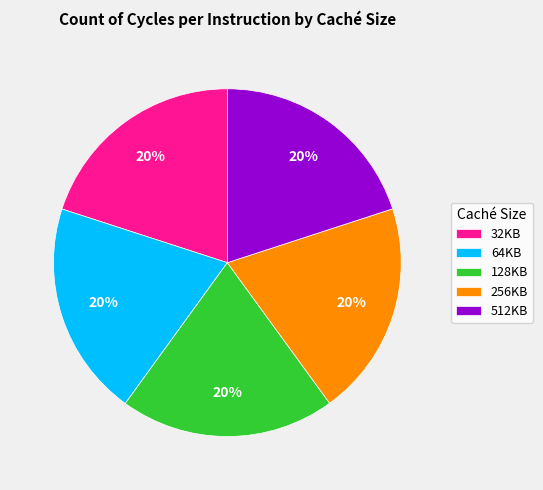

What percentage is the 256KB slice, to the nearest percent?

20%